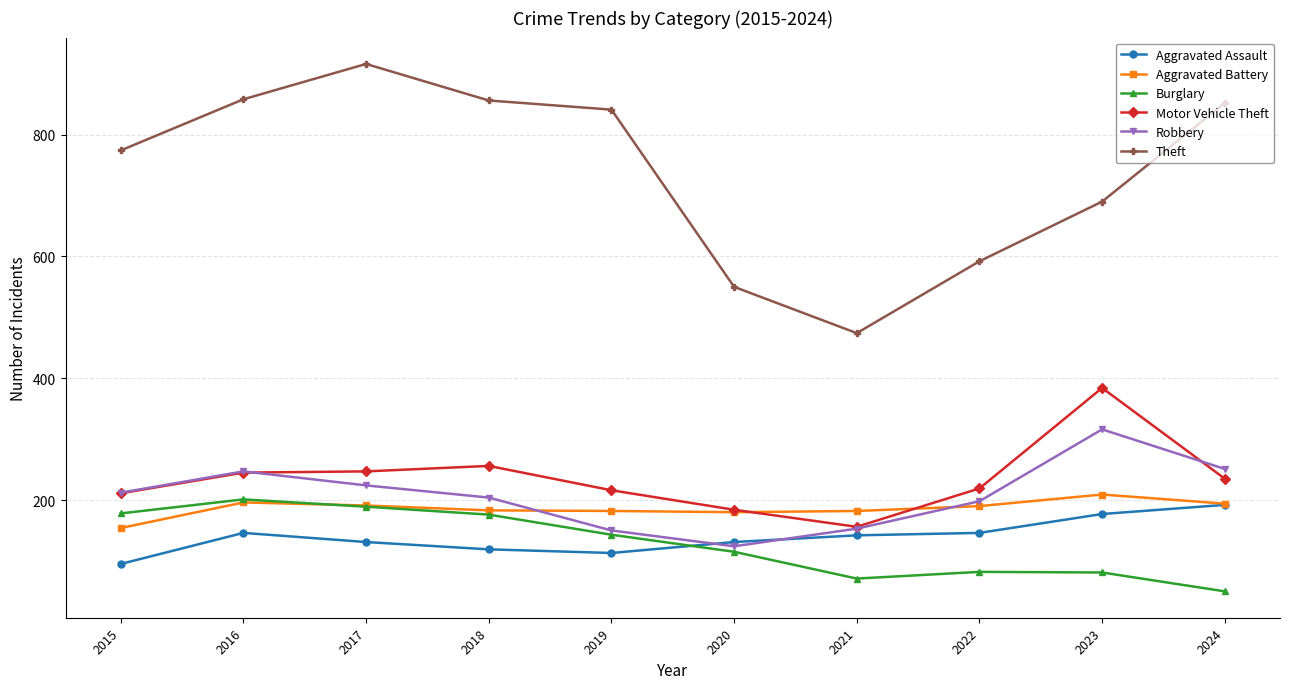

The Burglary series shows 178 at 2015. True or false?

True